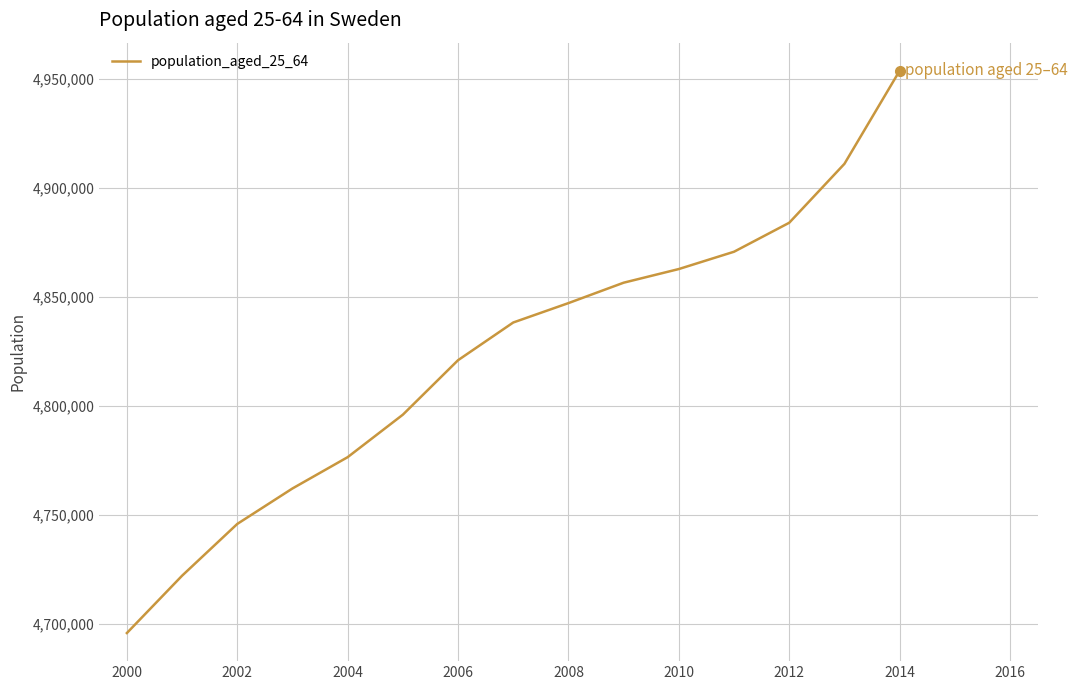

What is the maximum value shown in the chart?

4953673